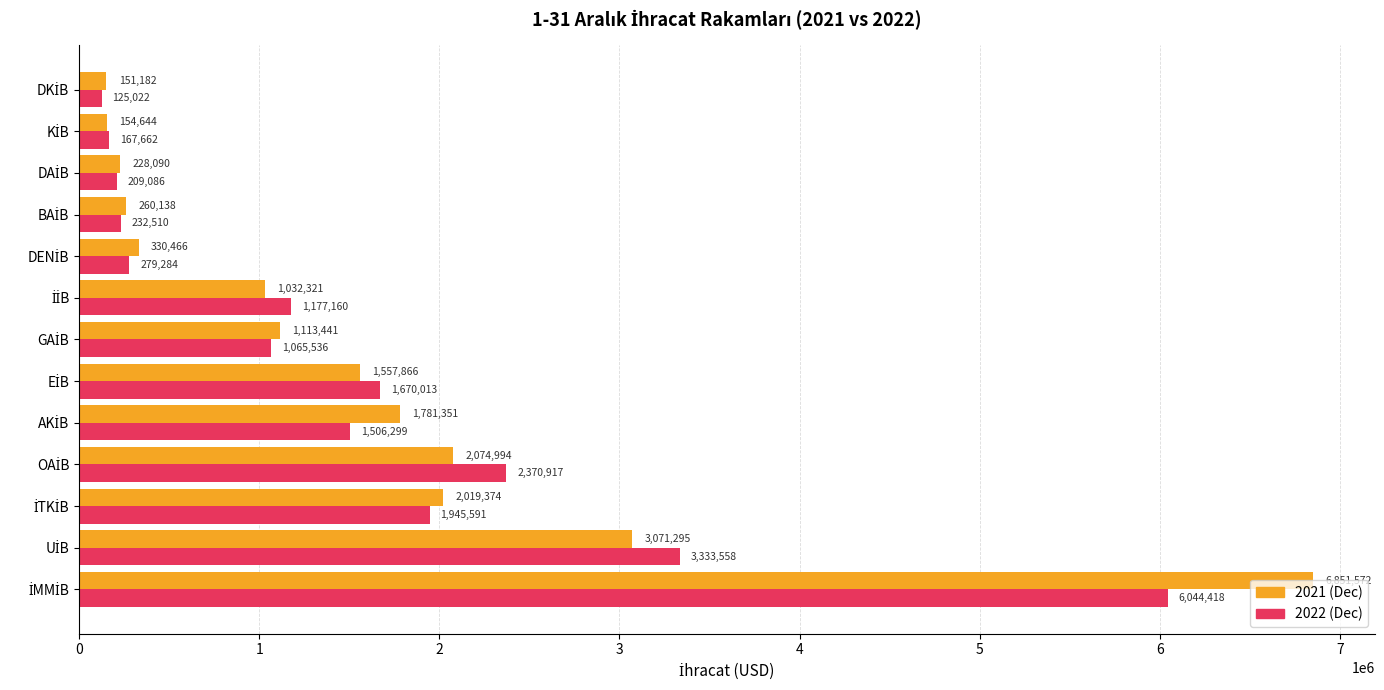

What is the difference between the second highest and minimum values in the 2022 (Dec) series?

3208536.0